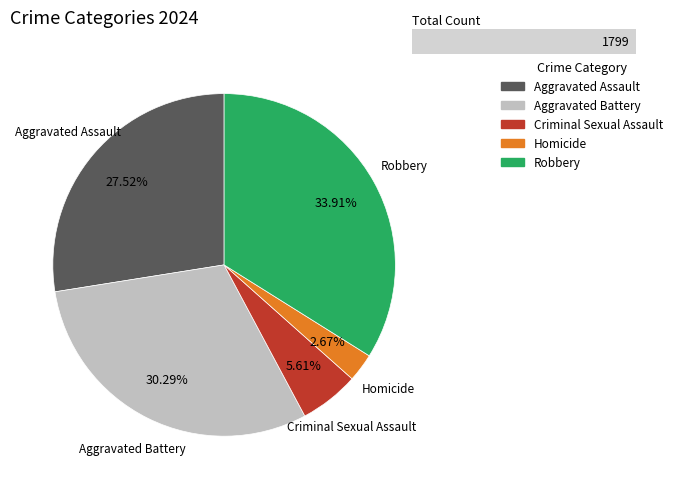

To the nearest percent, what is the difference between the Aggravated Assault and Homicide slice percentages?

25%